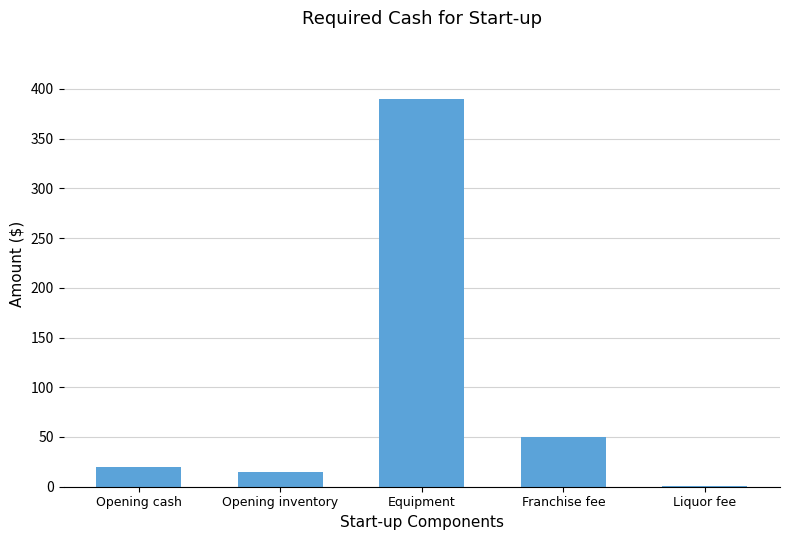

What is the sum of all values?

476